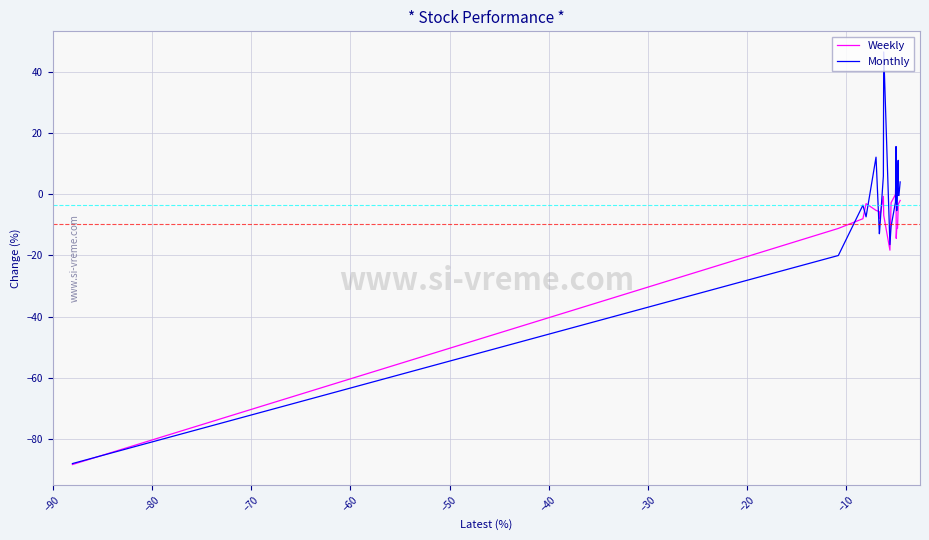

List the series in order of their peak value, highest first.

Monthly, Weekly